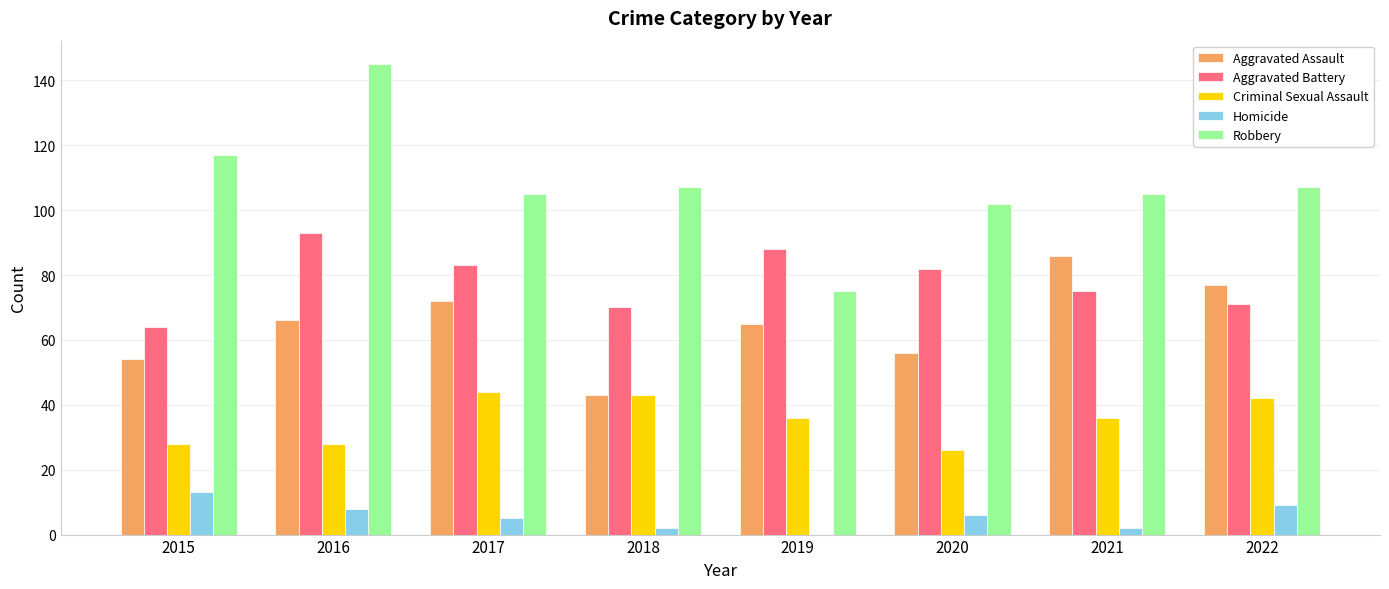

Which category has the highest value in the Aggravated Battery series?

2016